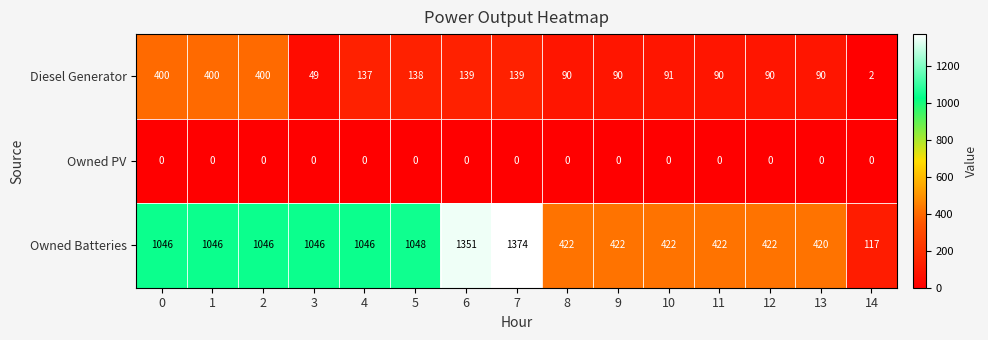

What is the total value across all series at 1?

1446